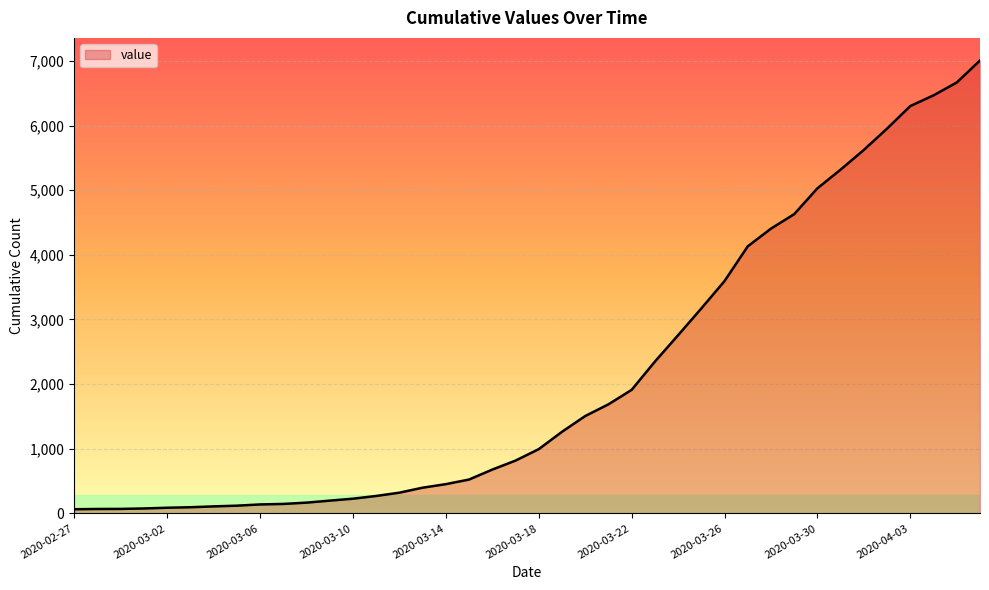

What is the maximum value shown in the chart?

7005